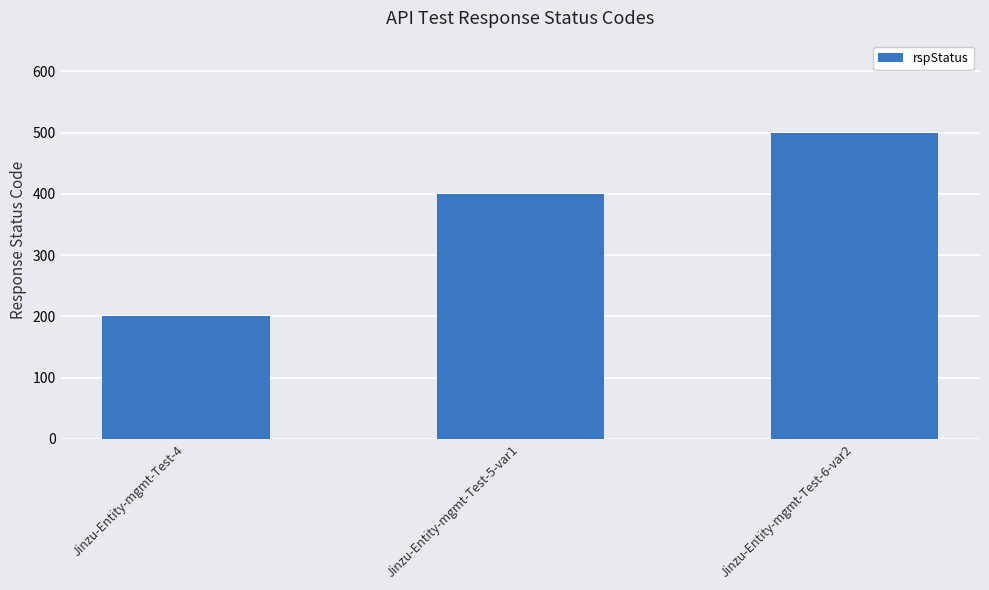

What is the difference between the second highest and minimum values?

200